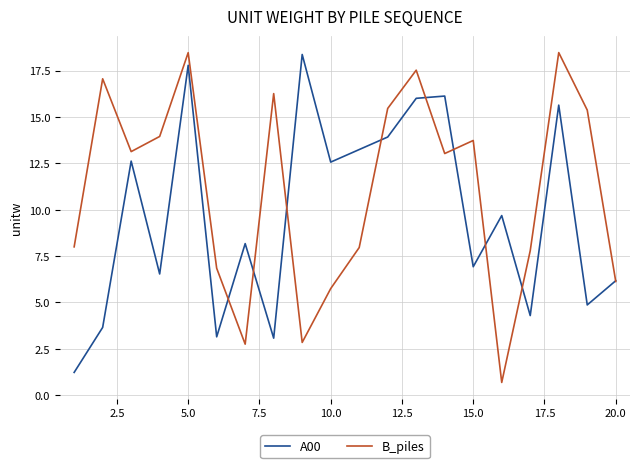

What is the minimum value for A00?

1.2